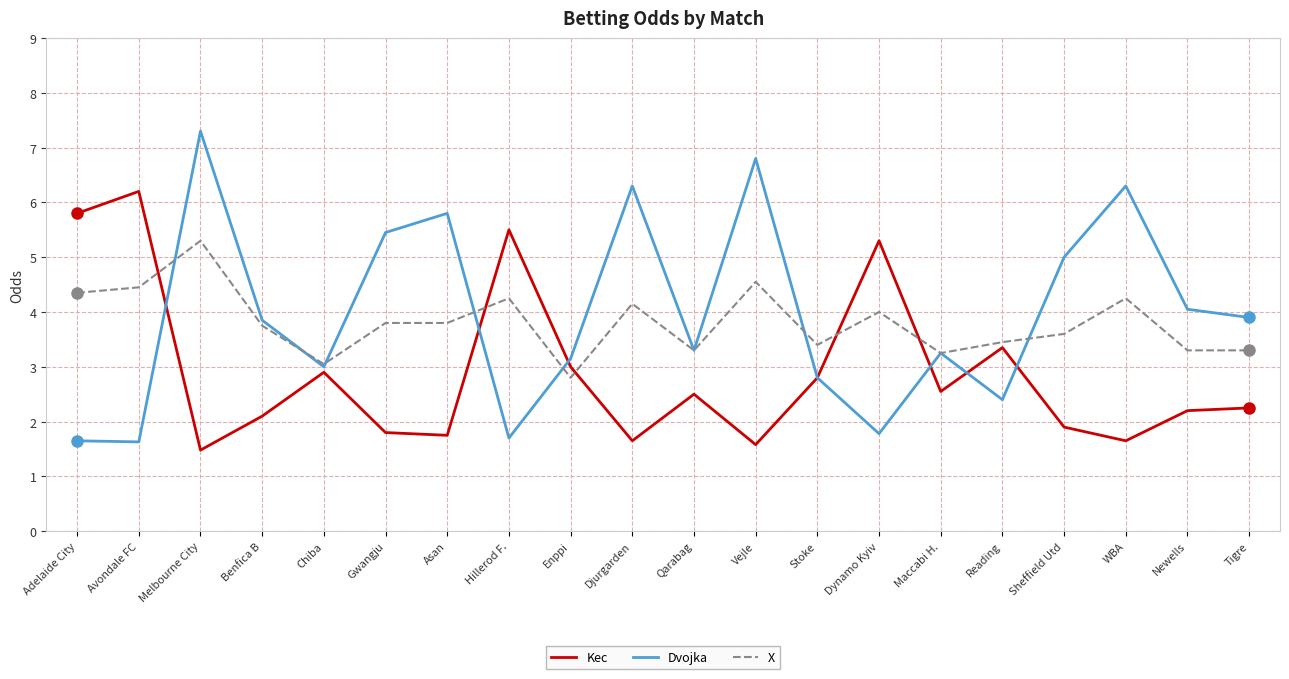

True or false: Dvojka has a value of 1.5 at Maccabi H..

False